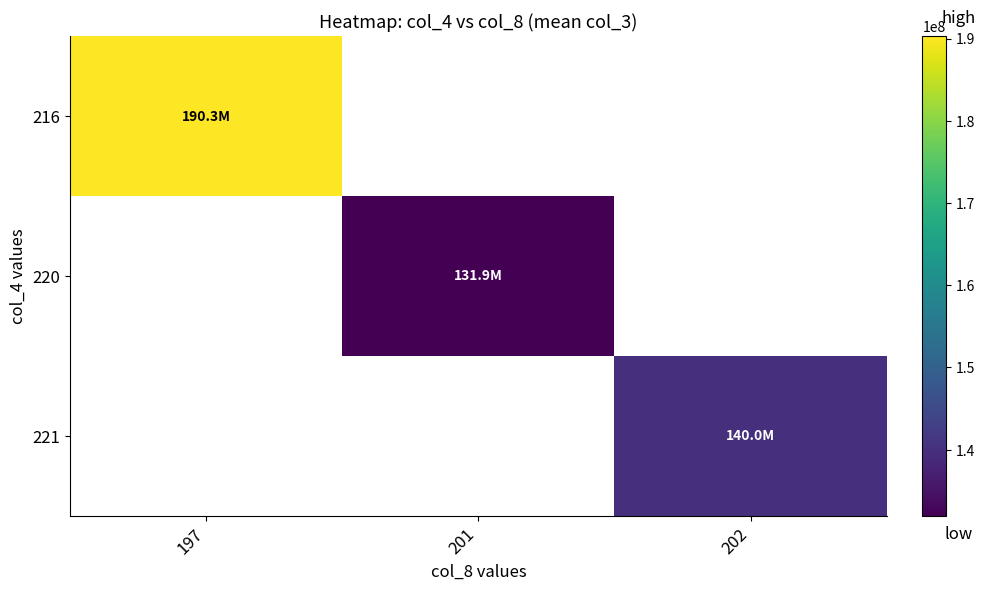

At how many categories does at least one series exceed 166090745?

1